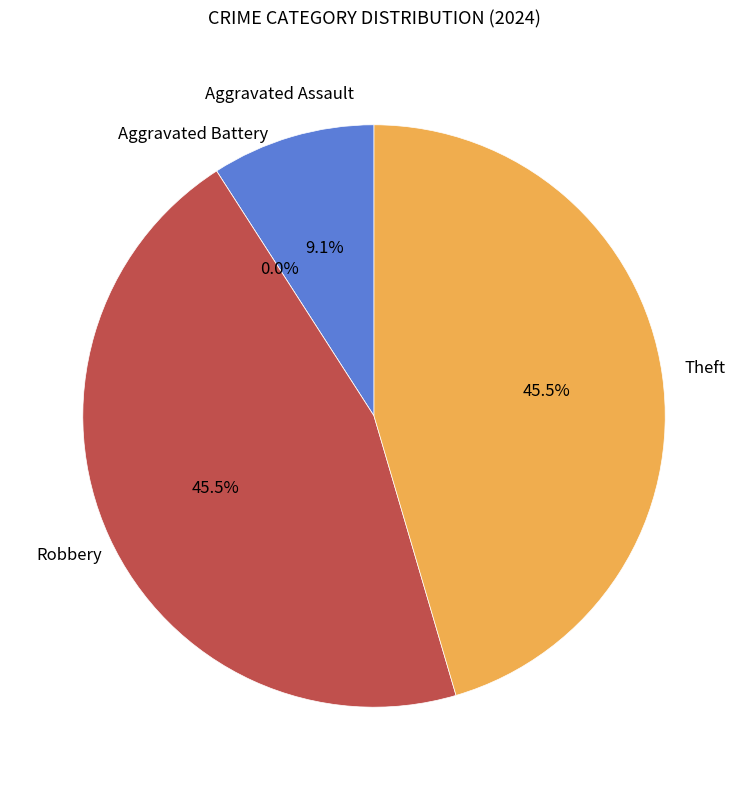

To the nearest percent, what portion does Theft represent?

45%